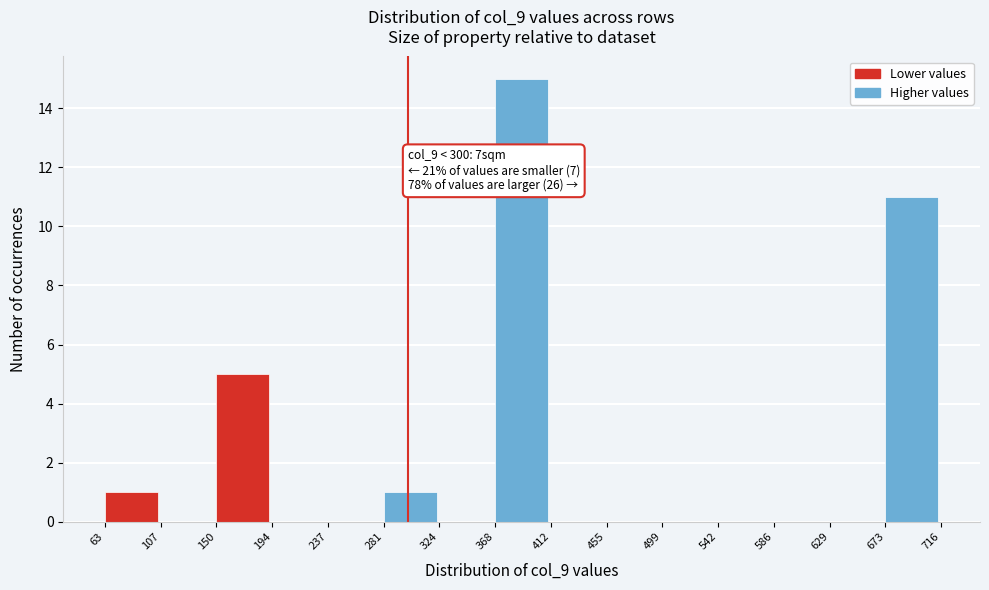

Which range on the x-axis has the tallest bar?

368 to 412